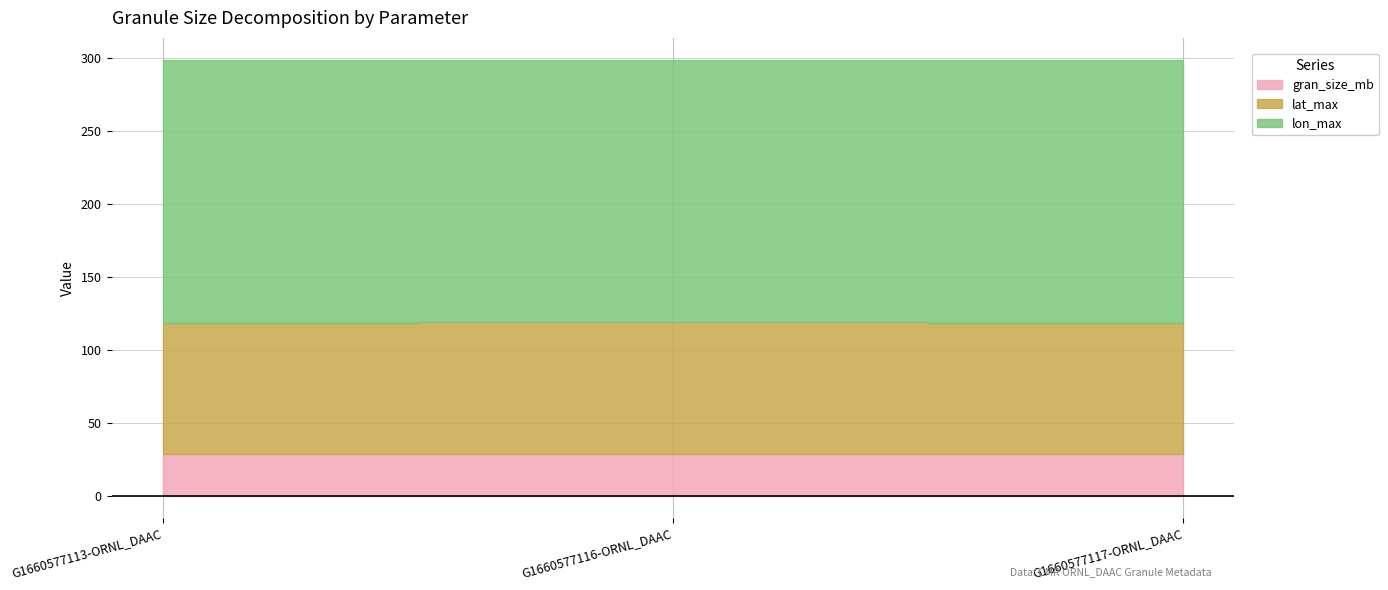

What is the value of the lon_max point at the 2nd from the left?

180.0